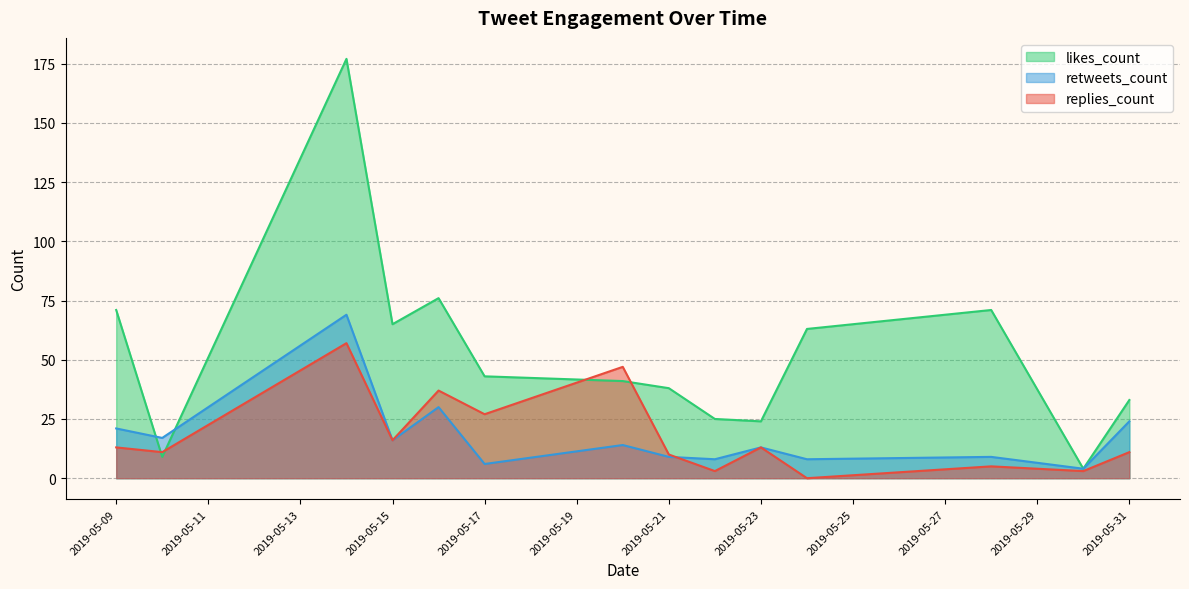

What is the total value across all series at 2019-05-17?

76